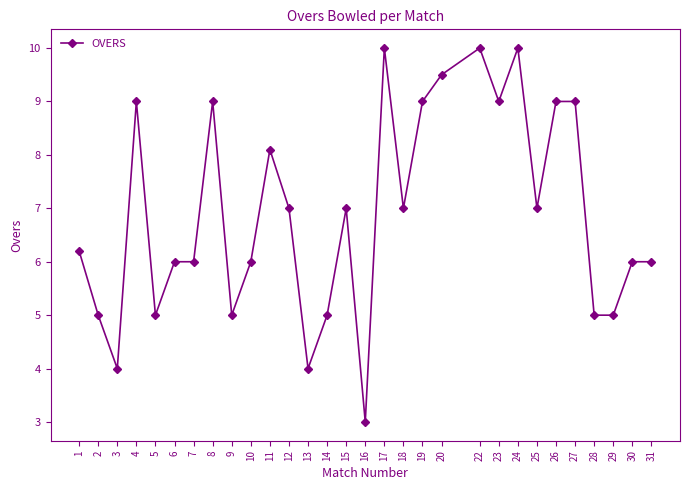

The value at 27 is 9.0. True or false?

True